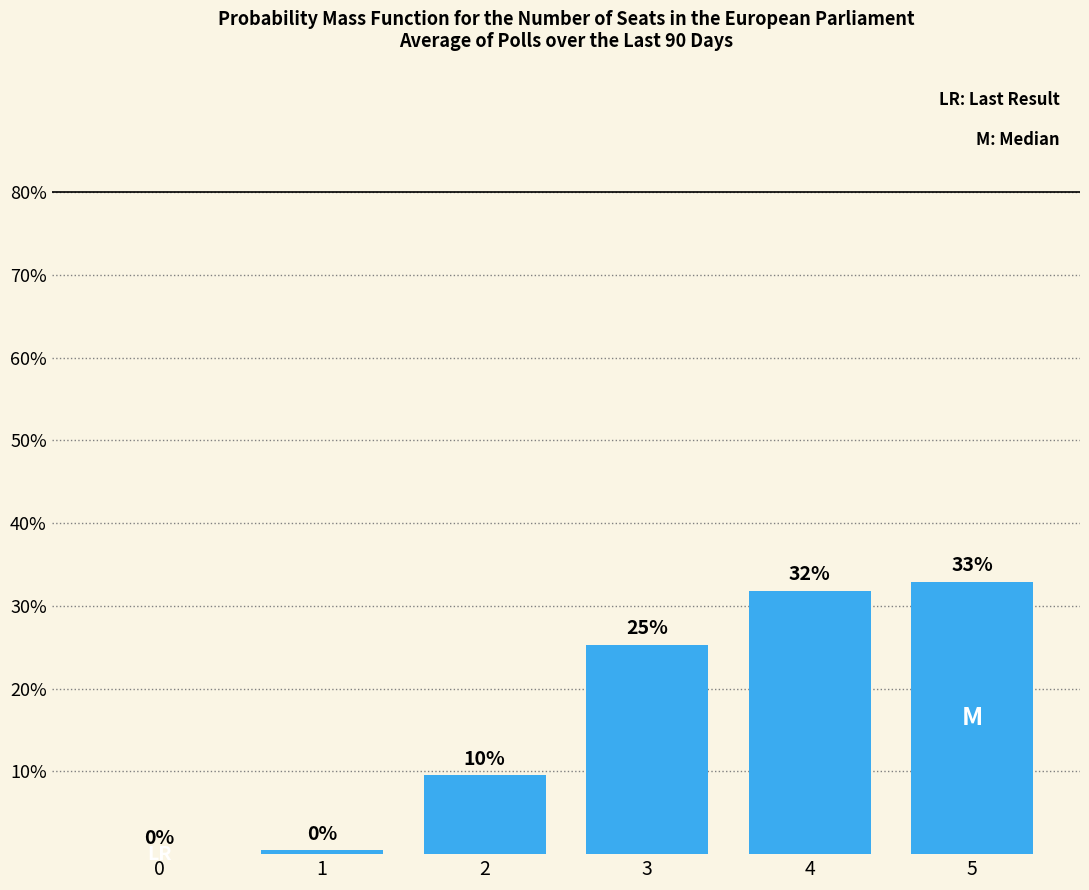

The value at 5 is 32.9. True or false?

True